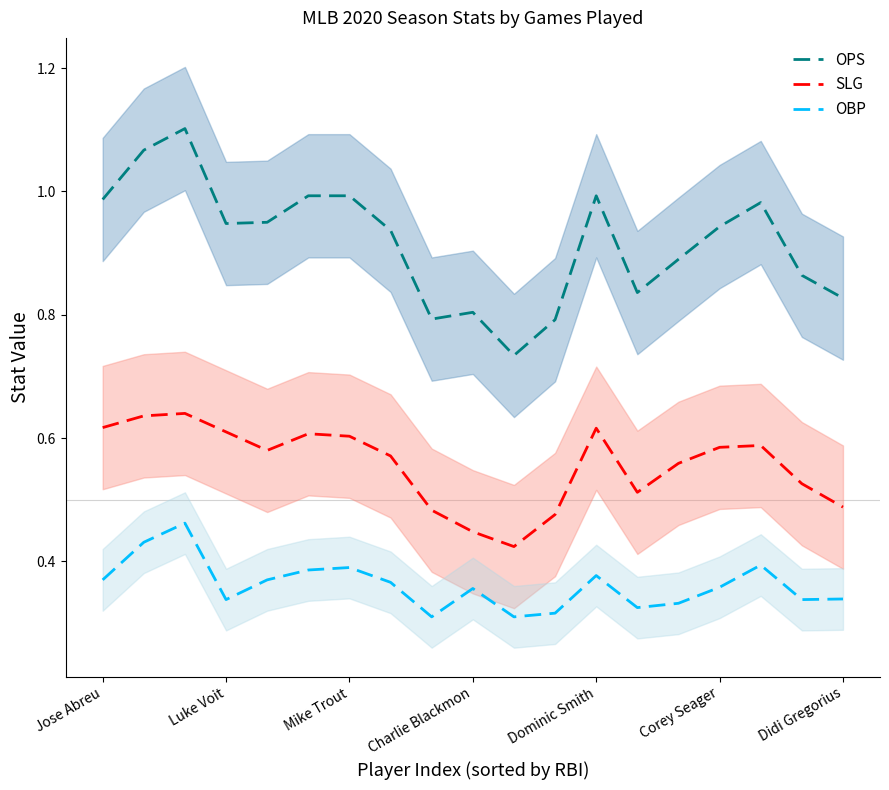

True or false: OBP and OPS cross at least once.

False